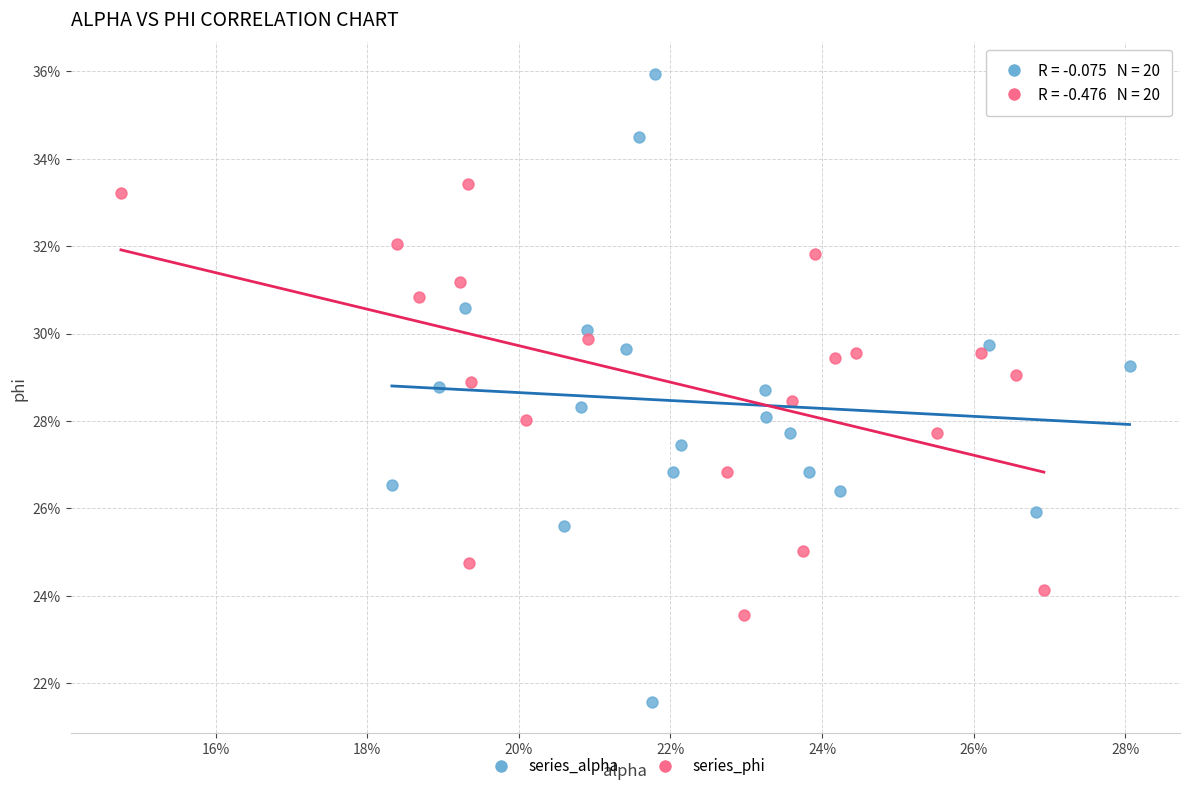

Which series has the widest spread of Y values?

series_alpha